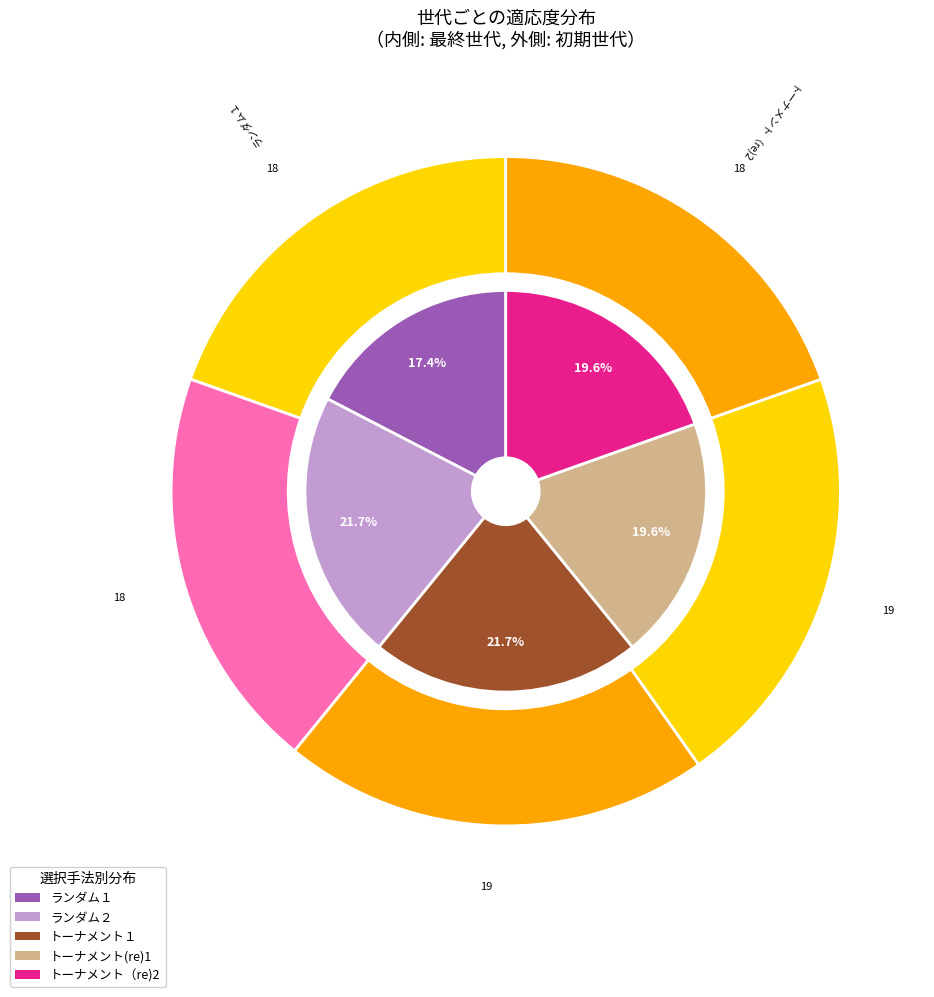

Does ランダム２ account for over 50% of the chart?

No